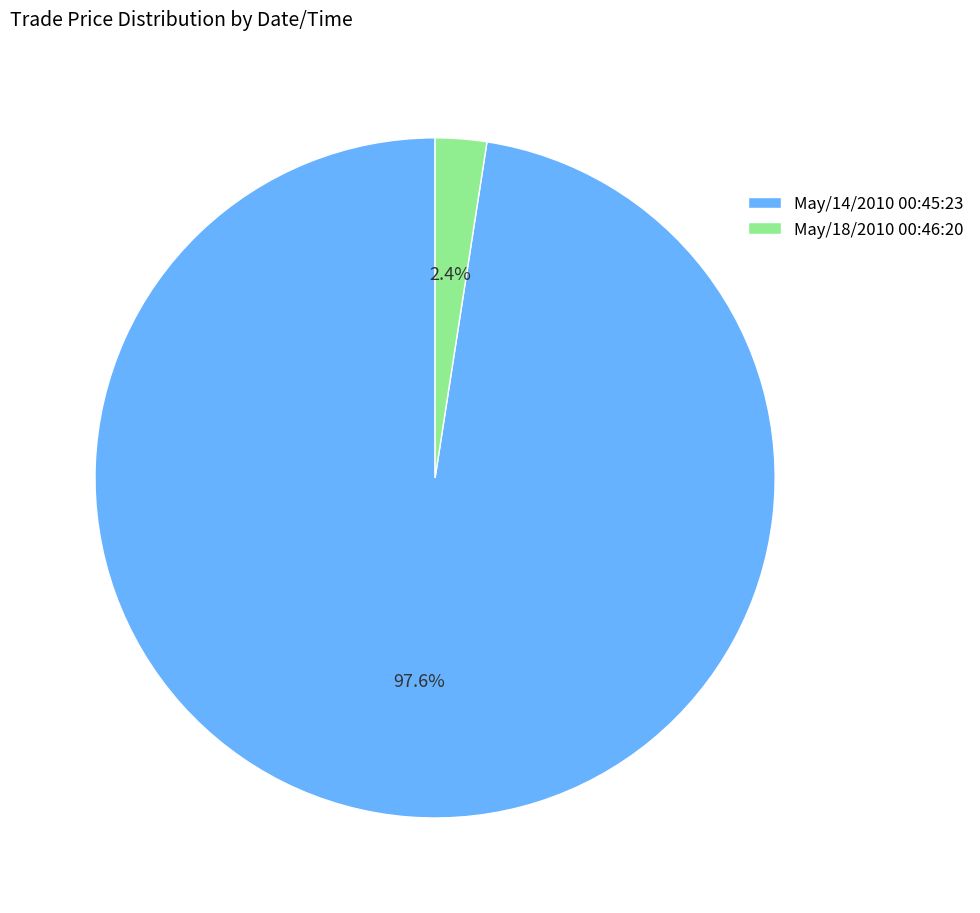

Between May/18/2010 00:46:20 and May/14/2010 00:45:23, which is larger?

May/14/2010 00:45:23